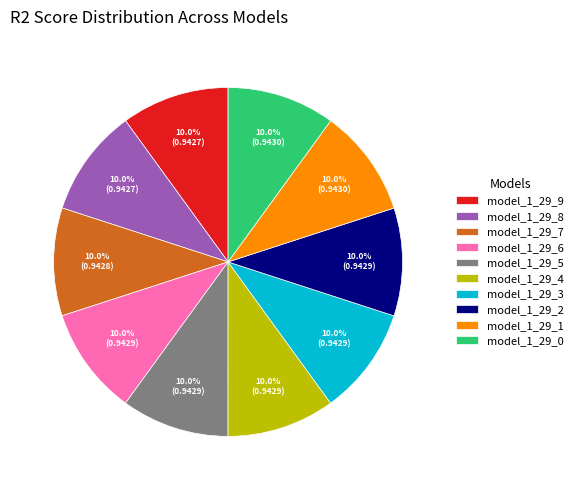

The model_1_29_9 slice represents 5% of the pie. True or false?

False